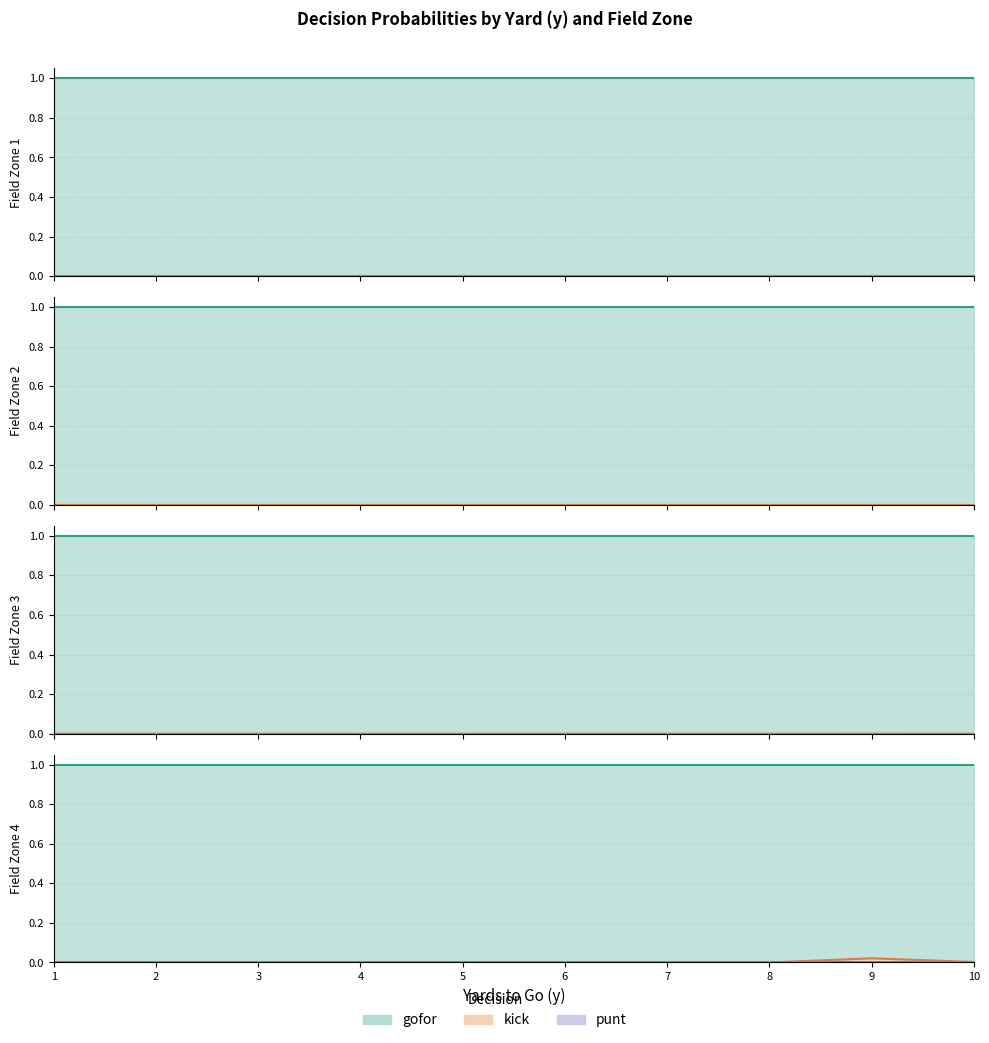

What are all the series names shown in the legend?

gofor, kick, punt